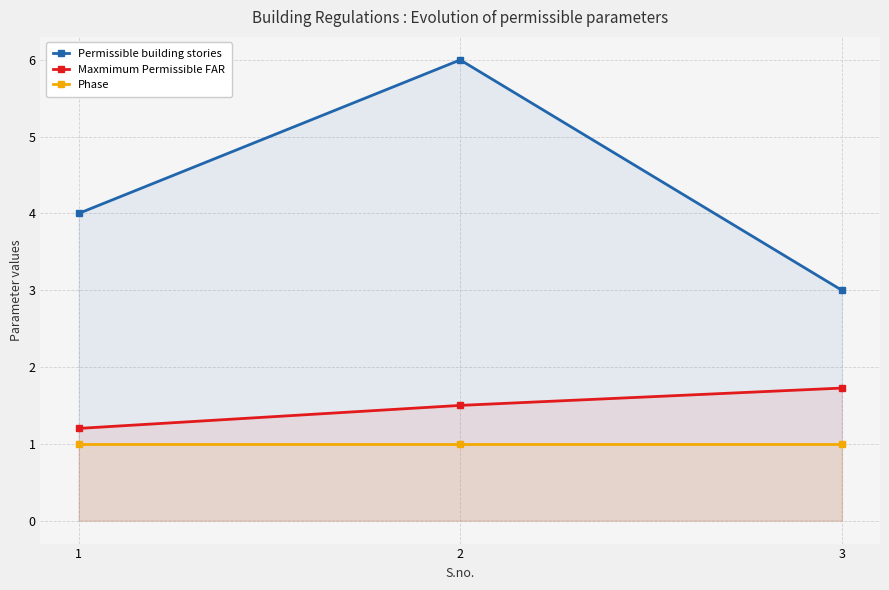

True or false: Phase has a value of 1.0 at 3.

True